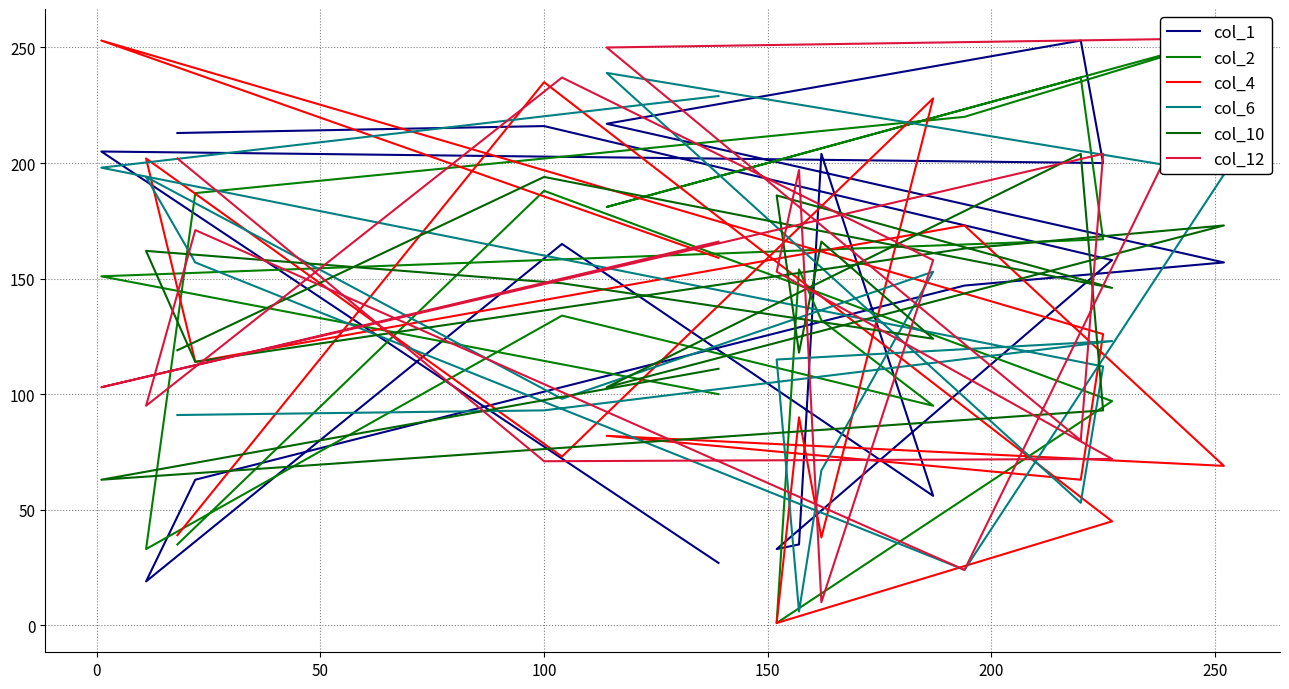

After their last crossing, which series has the higher values: col_2 or col_1?

col_2